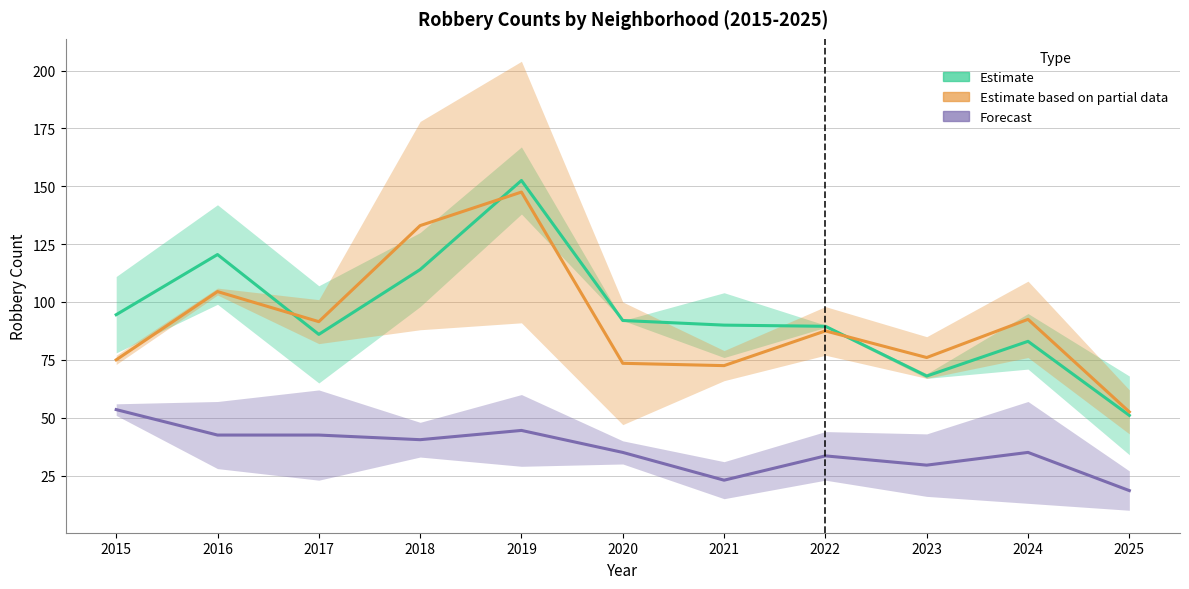

Which series has the largest total across all categories?

Estimate (Austin / Englewood)